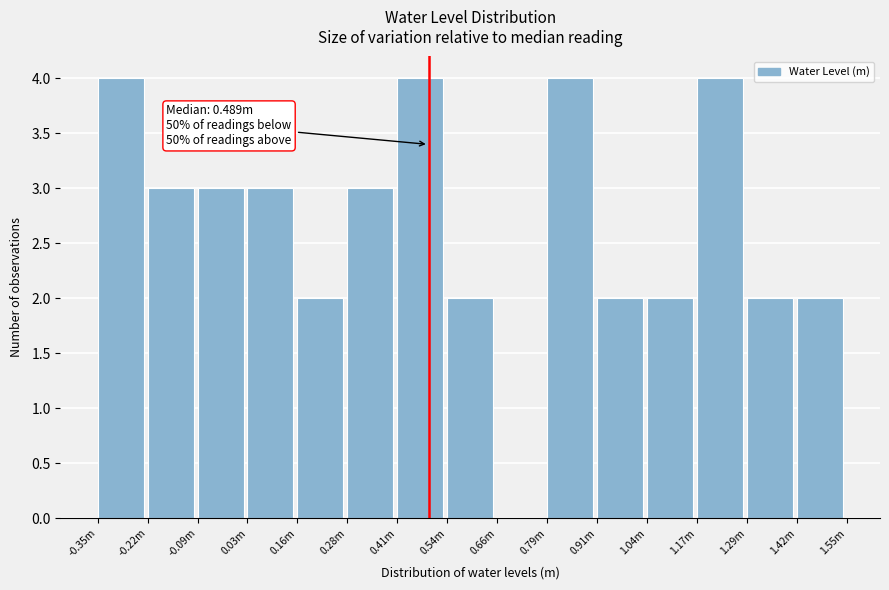

Reading left to right, what are all the values shown in this chart?

-0.35m=4	-0.22m=3	-0.09m=3	0.03m=3	0.16m=2	0.28m=3	0.41m=4	0.54m=2	0.66m=0	0.79m=4	0.91m=2	1.04m=2	1.17m=4	1.29m=2	1.42m=2